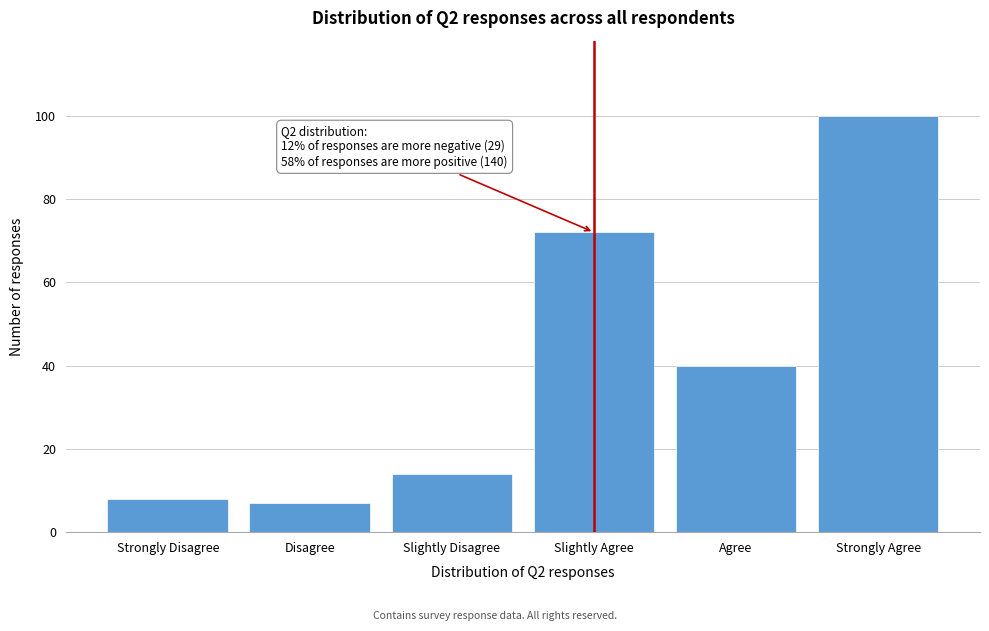

Reading left to right, transcribe all the data shown in this chart.

8	7	14	72	40	100